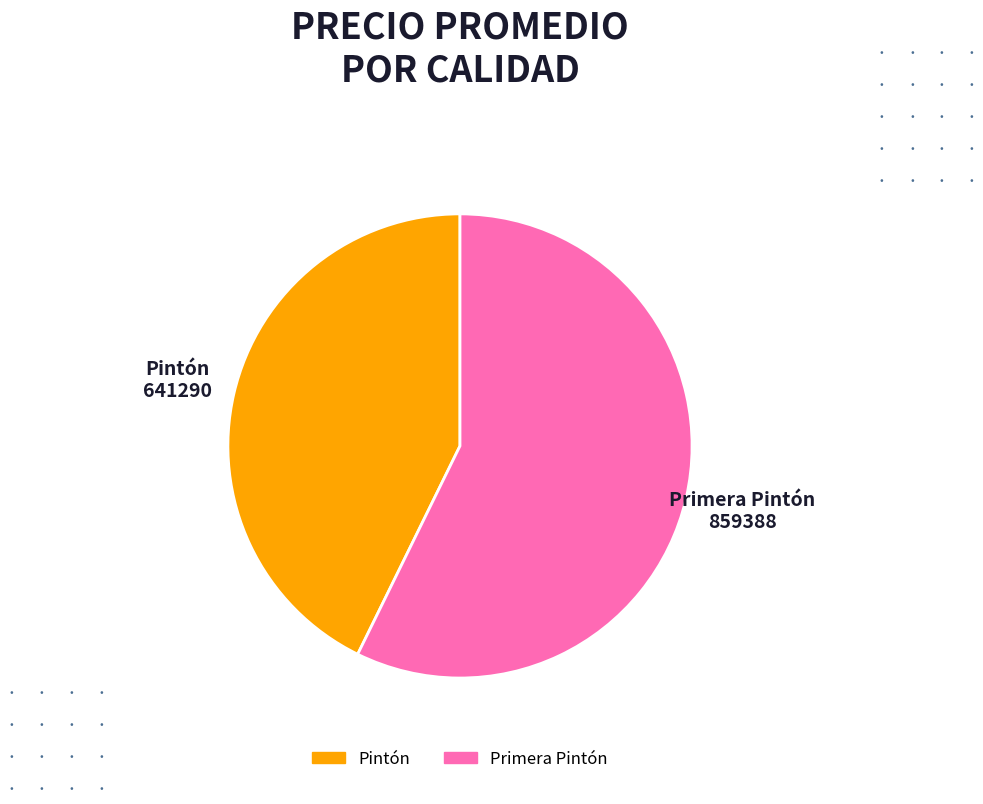

Approximately how many times larger is the value at Pintón compared to Primera Pintón?

0.7